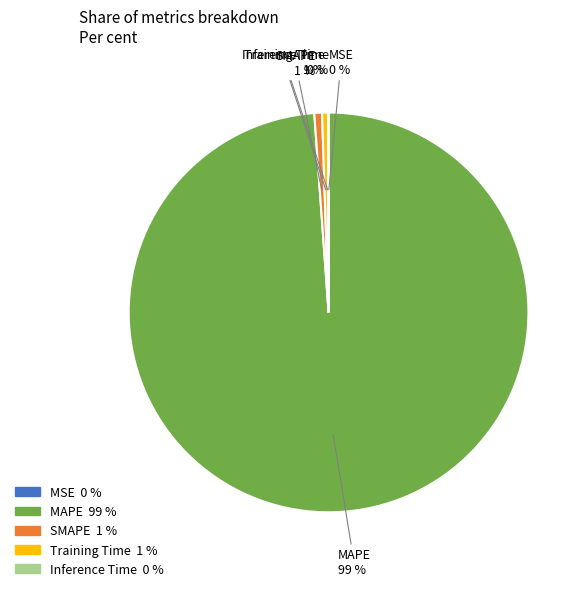

To the nearest percent, what is the average slice percentage?

20%